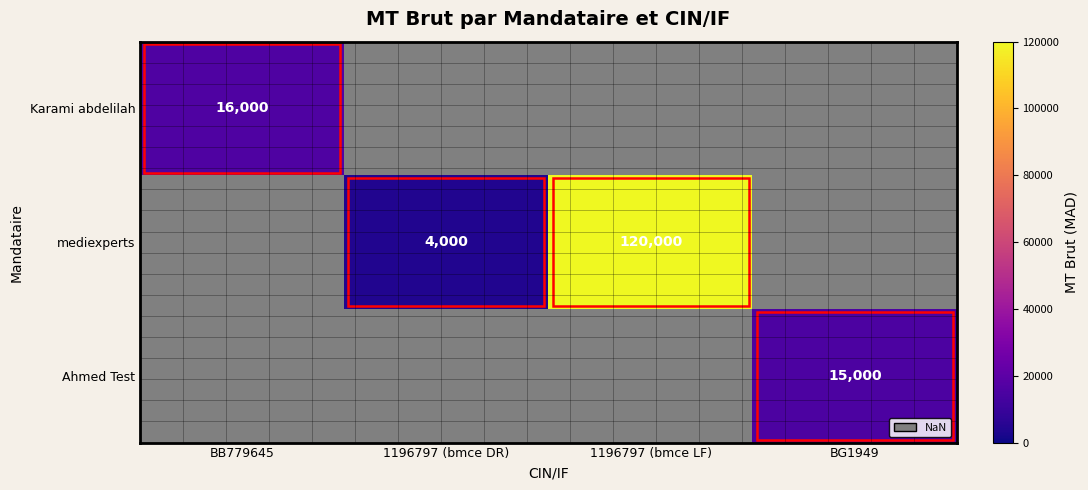

The Karami abdelilah series shows 5344.1 at BB779645. True or false?

False